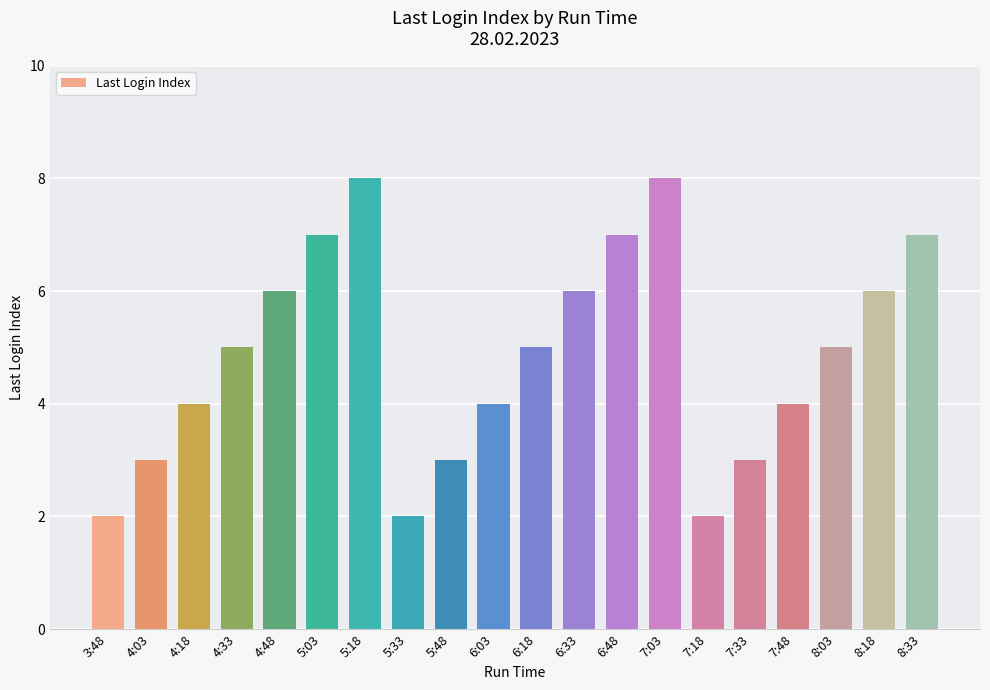

Does the chart contain any negative values?

No